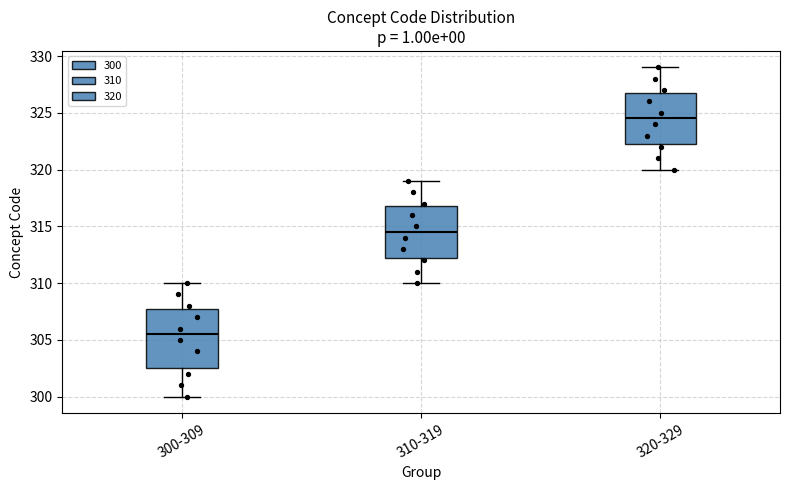

Reading left to right, read every box against the y-axis: the position of its median line, the range the box covers, and the ends of its whiskers. The values are not printed on the chart, so give them approximately, as read against the axis.

300-309: median 305.5, box 302.5 to 308.0, whiskers 300.0 to 310.0
310-319: median 314.5, box 312.5 to 317.0, whiskers 310.0 to 319.0
320-329: median 324.5, box 322.5 to 327.0, whiskers 320.0 to 329.0